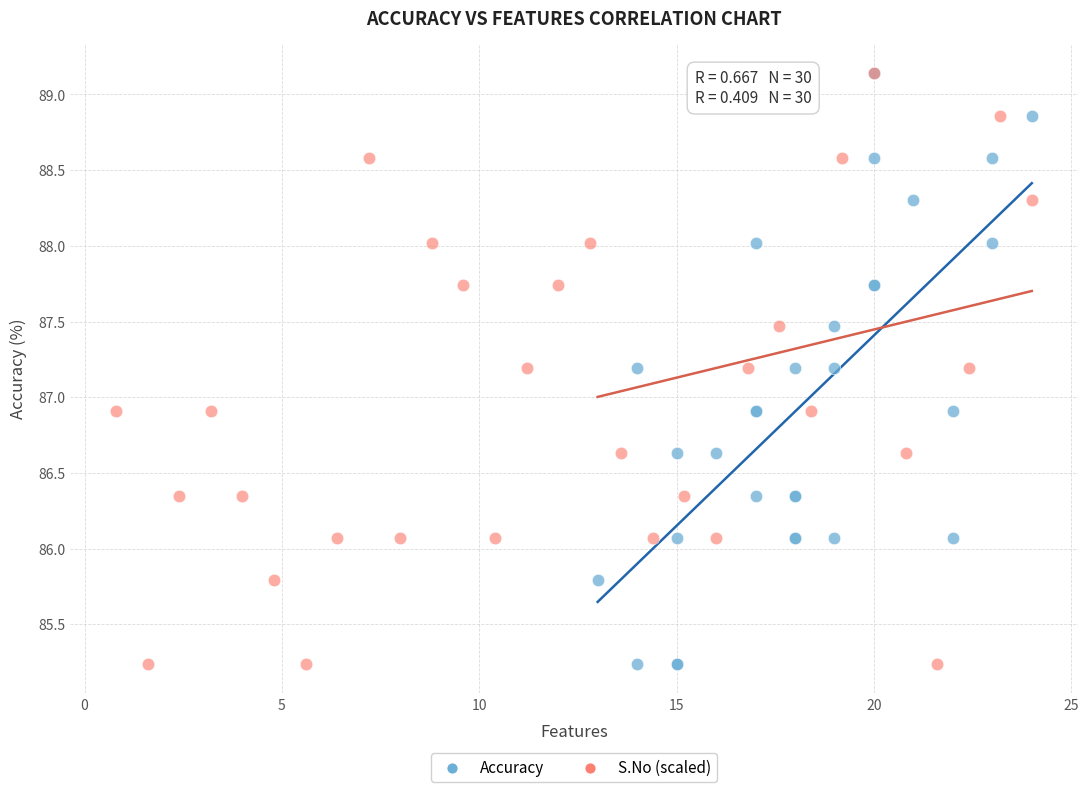

What are all the series names shown in the legend?

Accuracy, S.No (scaled)